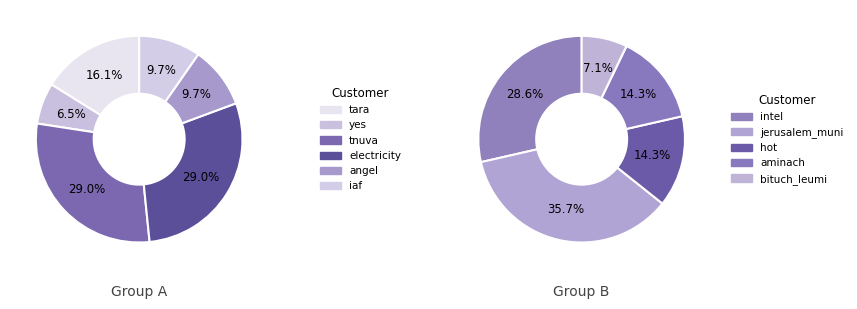

To the nearest percent, what is the difference between the tara and bituch_leumi slice percentages?

9%